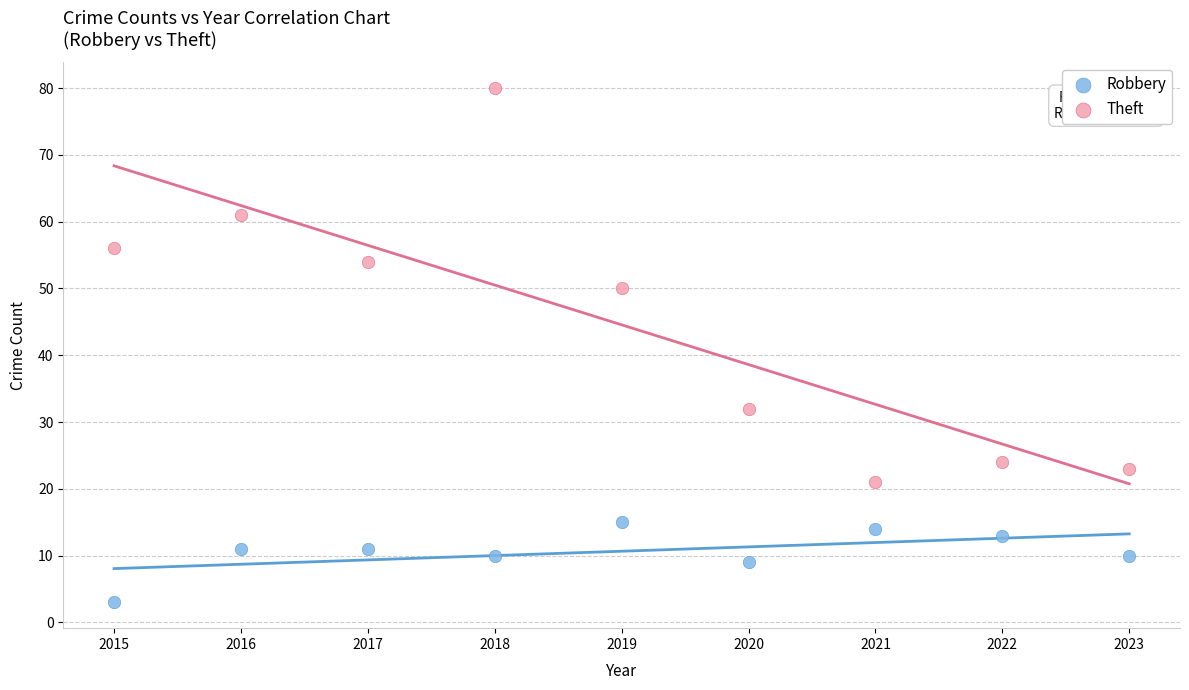

Which series reaches the minimum Y coordinate?

Robbery